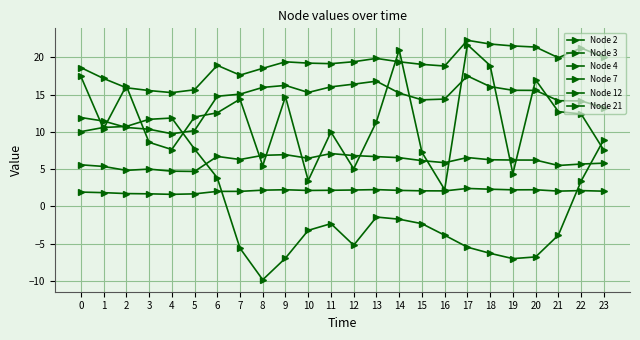

True or false: Node 21 and Node 7 intersect in this chart.

False